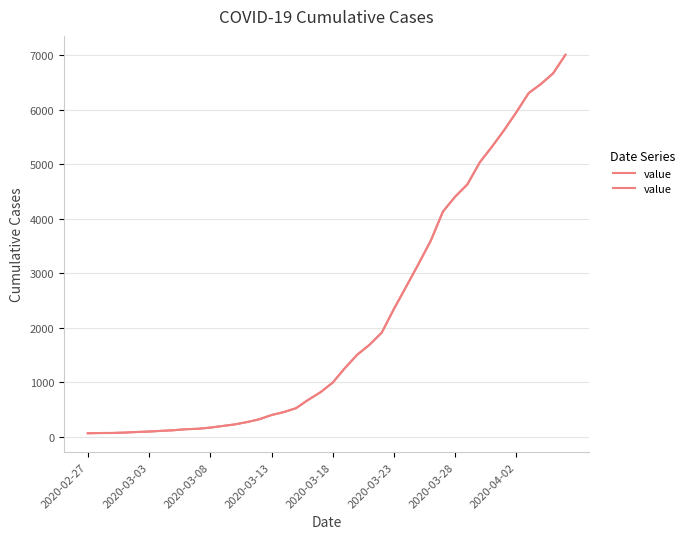

Is this an area chart (filled region under the line)?

No